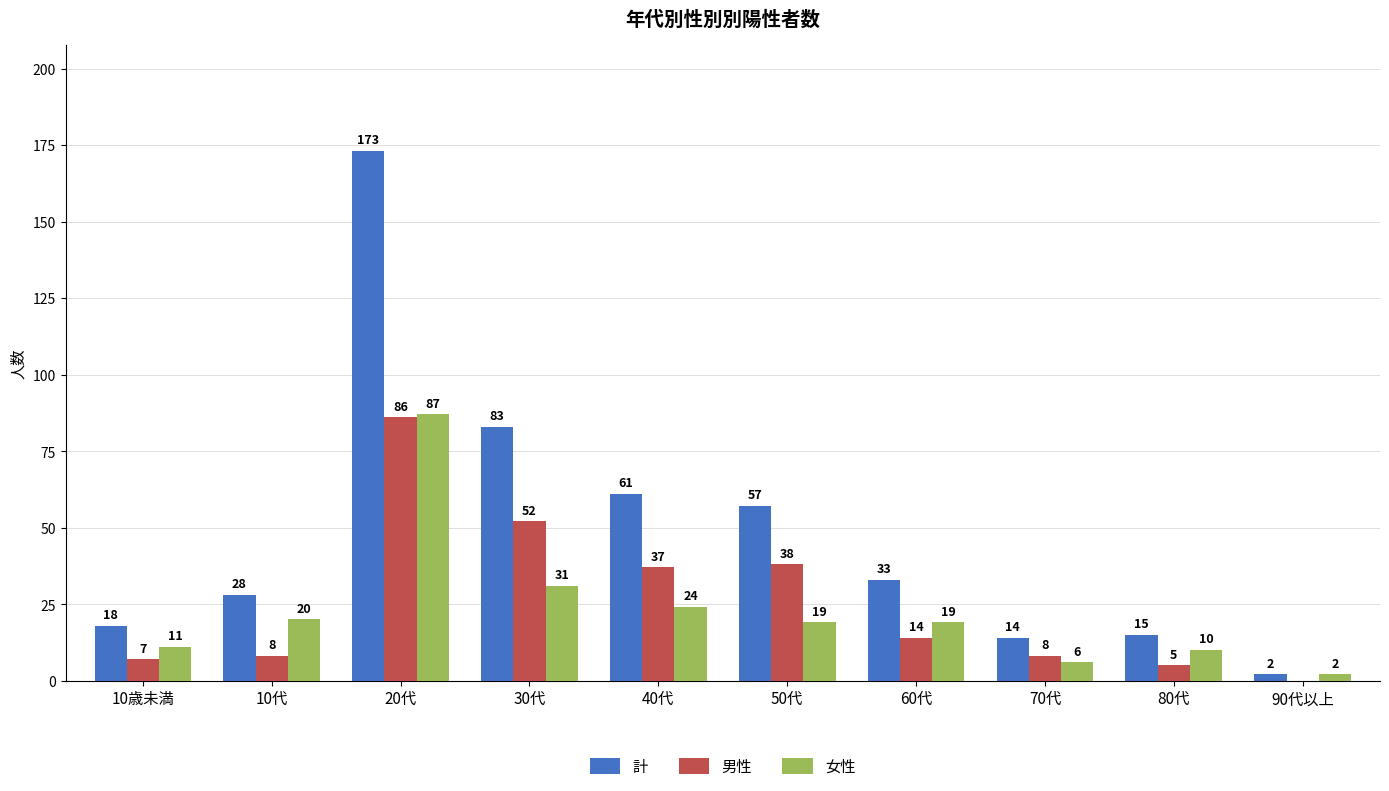

How many groups of bars are there?

10